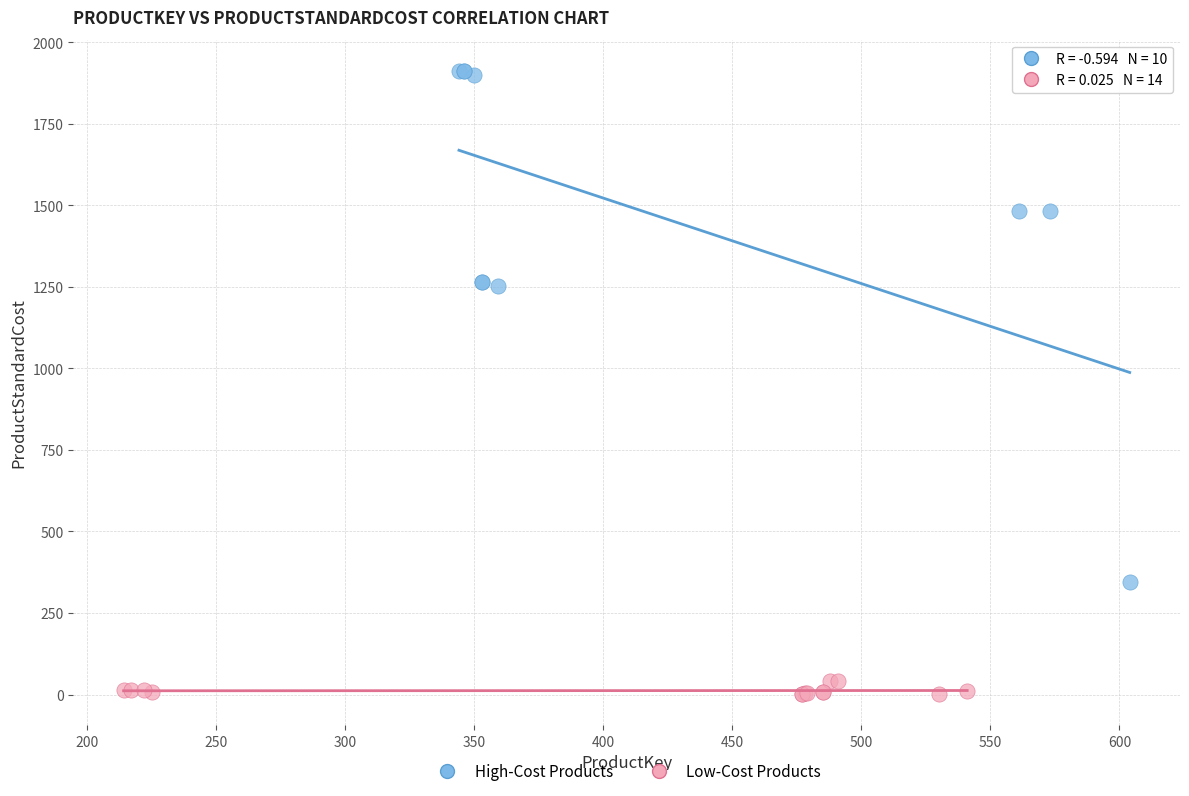

Which series reaches the minimum Y coordinate?

Low-Cost Products